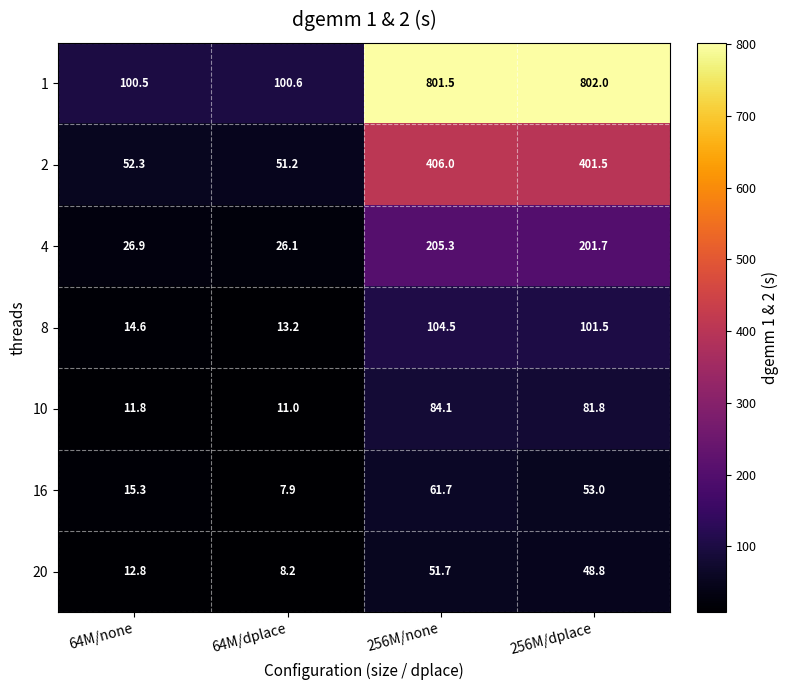

What is the minimum value shown in the chart?

7.9